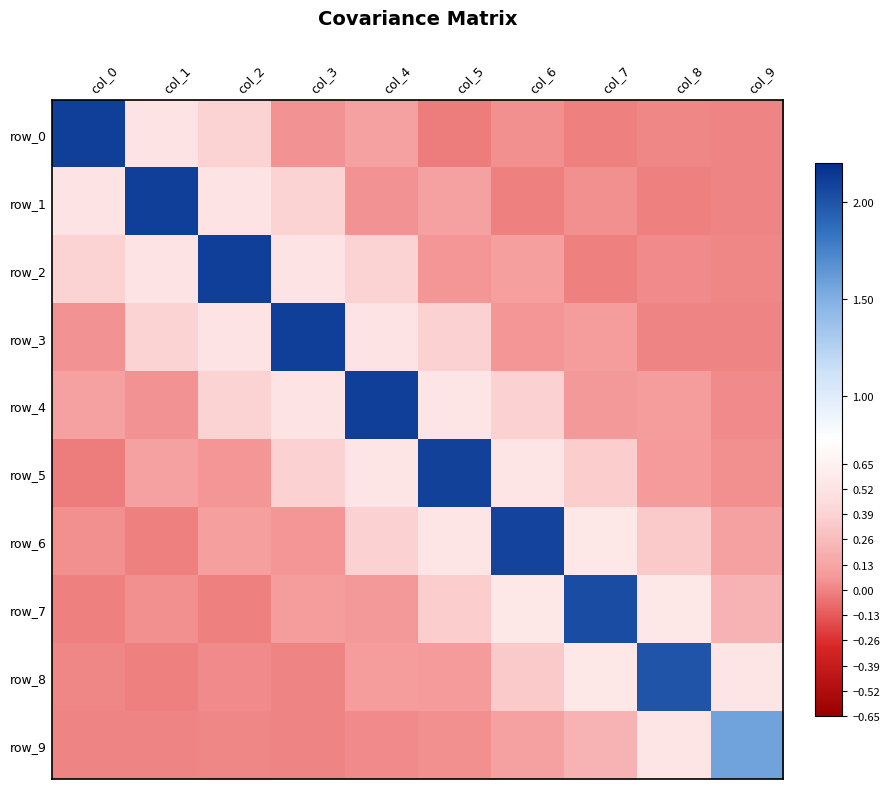

Is the value of row_2 at col_3 greater than the value of row_7 at col_1?

Yes